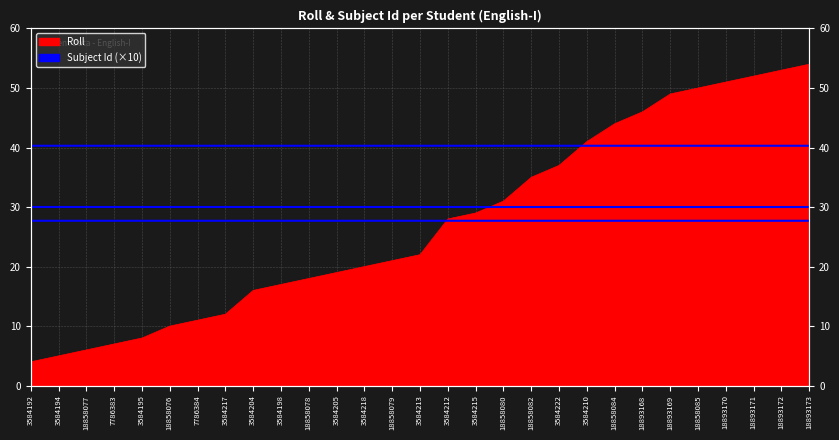

How many categories are shown in the chart?

29